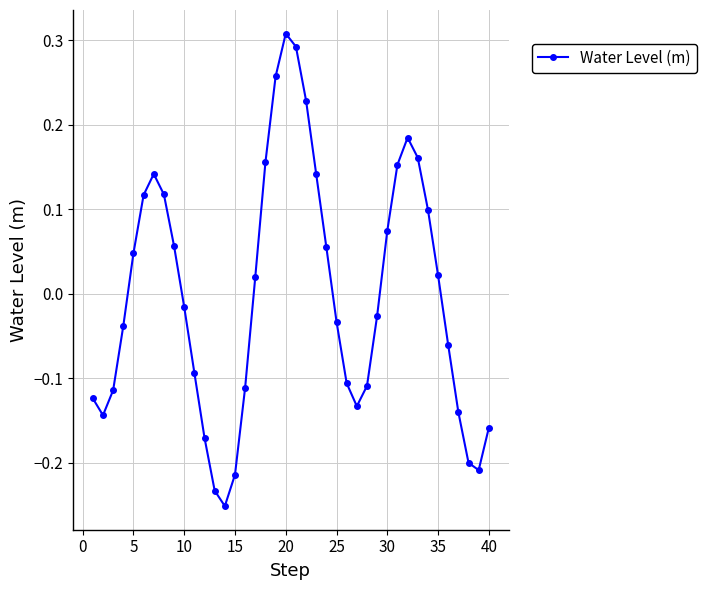

How many points are lower than both their immediate neighbors (excluding endpoints)?

4